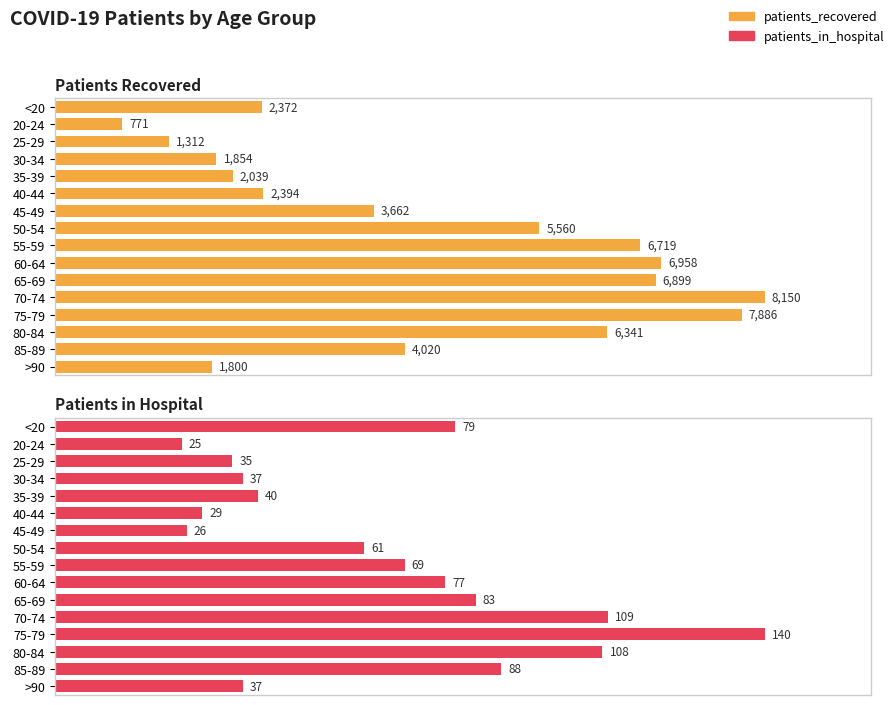

How many data points in Patients in Hospital are less than 69?

8